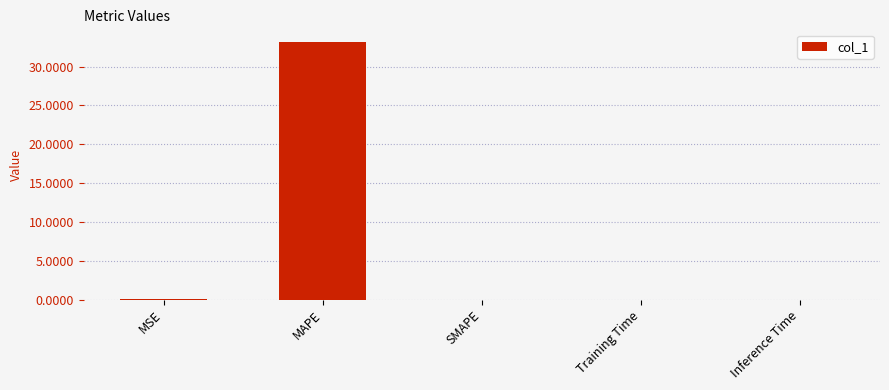

True or false: the data shows 0.0 at Training Time.

True